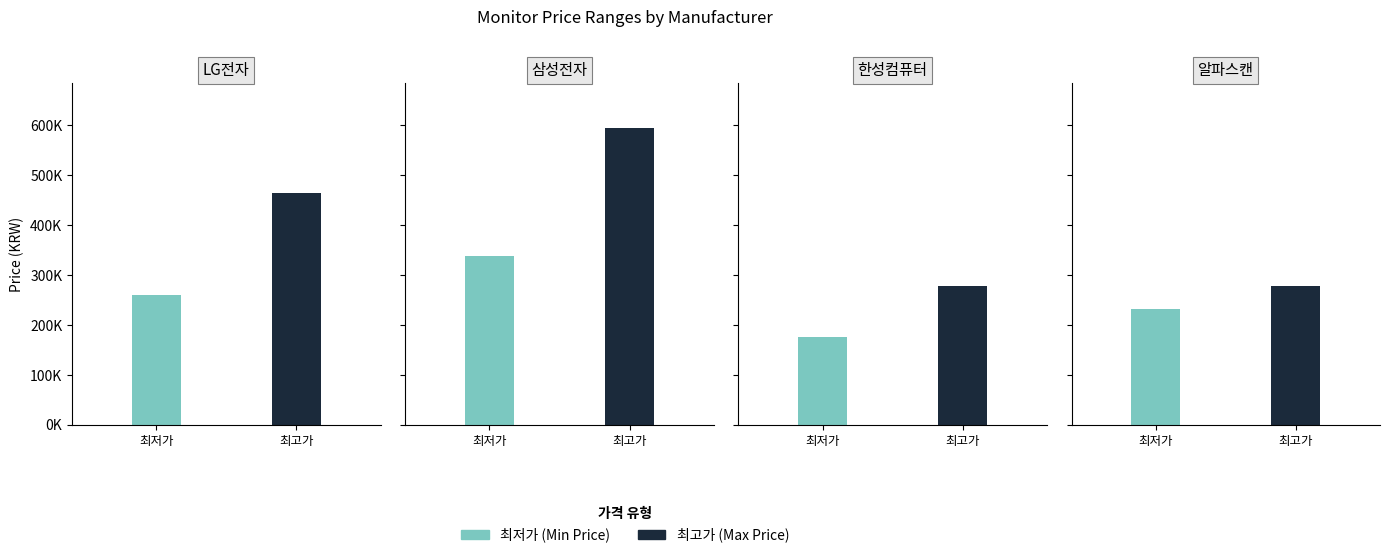

Which series has the widest spread of values?

삼성전자